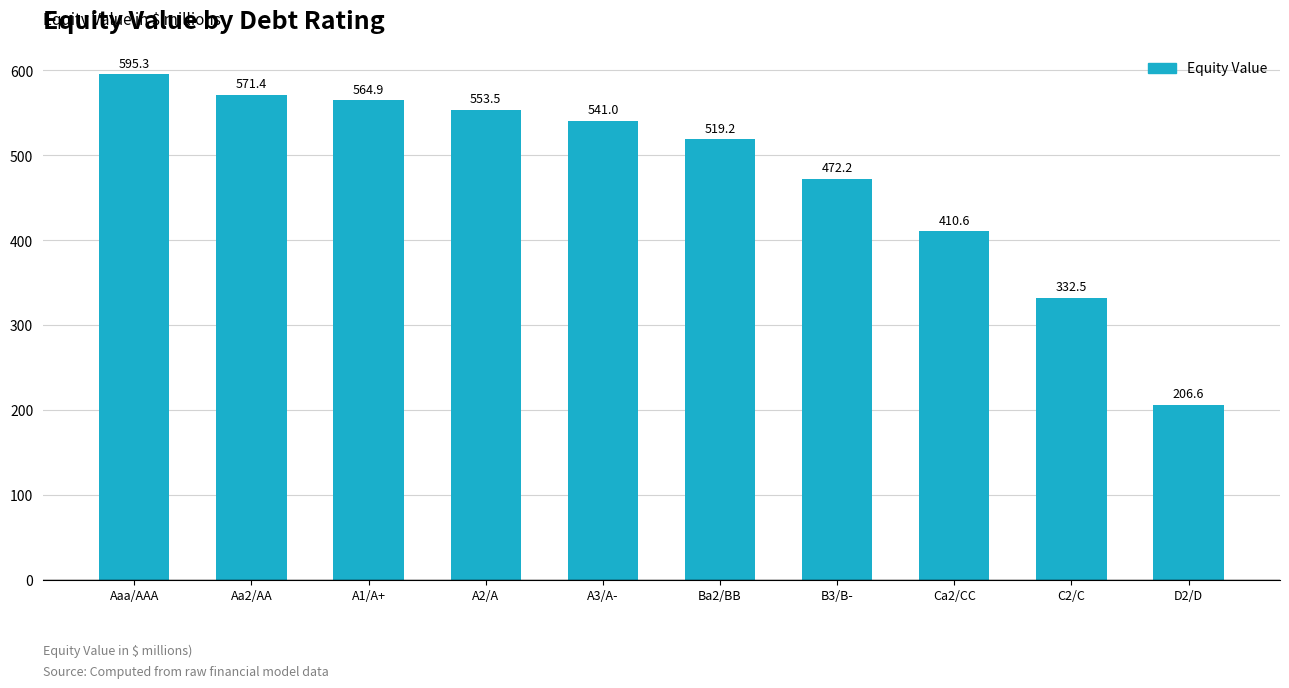

What is the change in value from A1/A+ to B3/B-?

-92.7